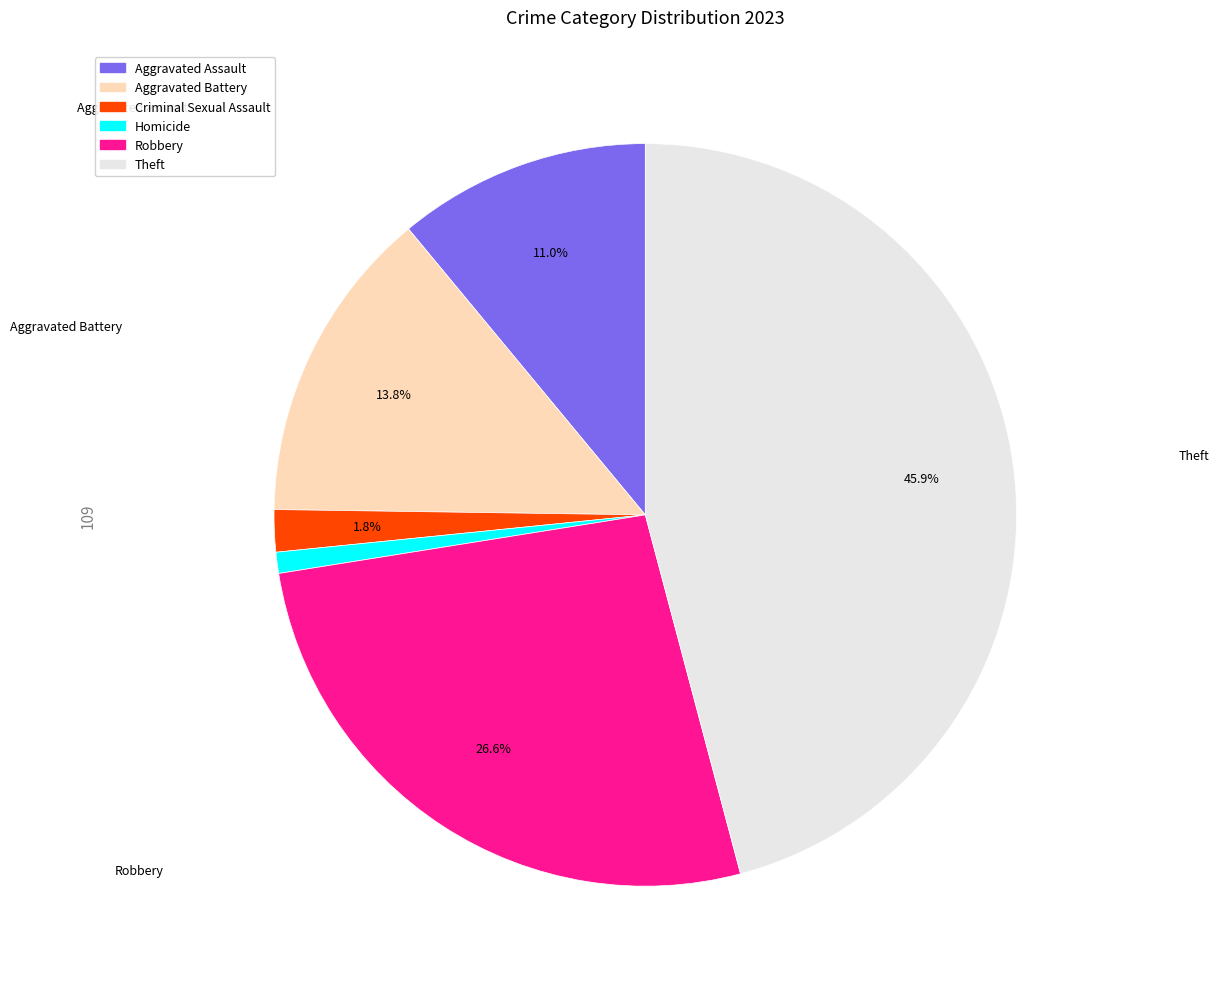

The Theft slice represents 35% of the pie. True or false?

False